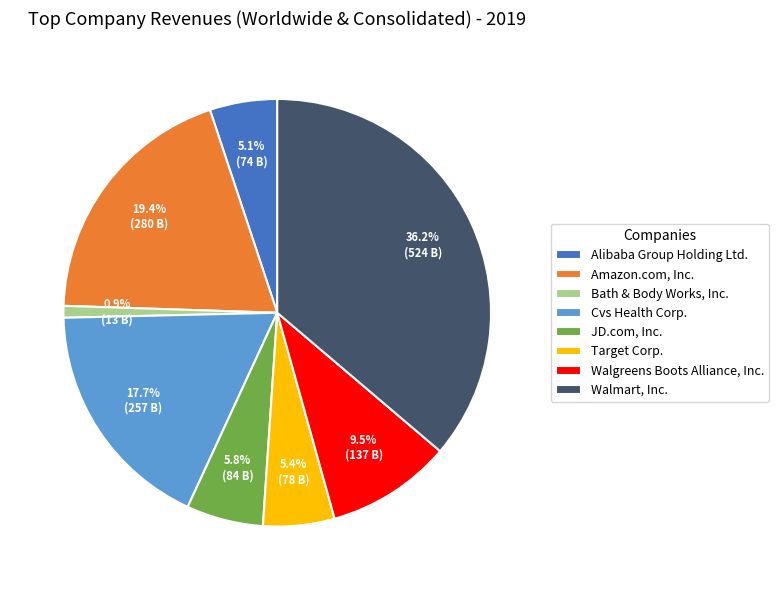

The Amazon.com, Inc. slice represents 19% of the pie. True or false?

True